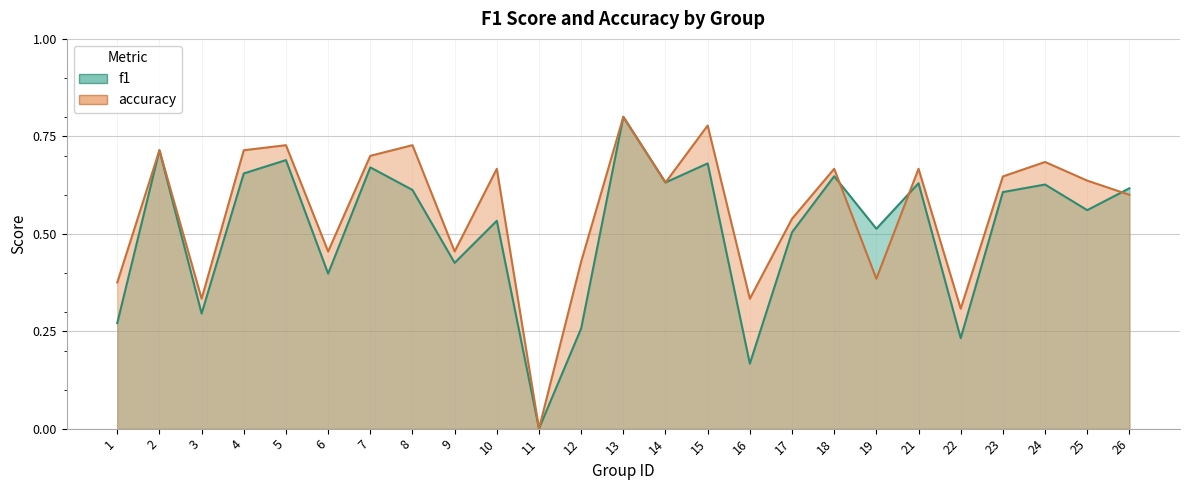

Which series has the widest spread of values?

f1